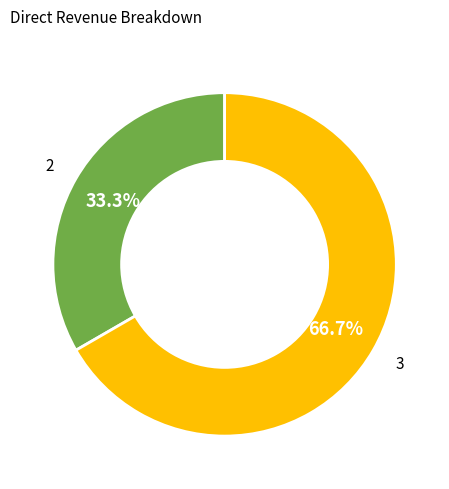

Do 3 and 2 together represent more than half of the pie?

Yes